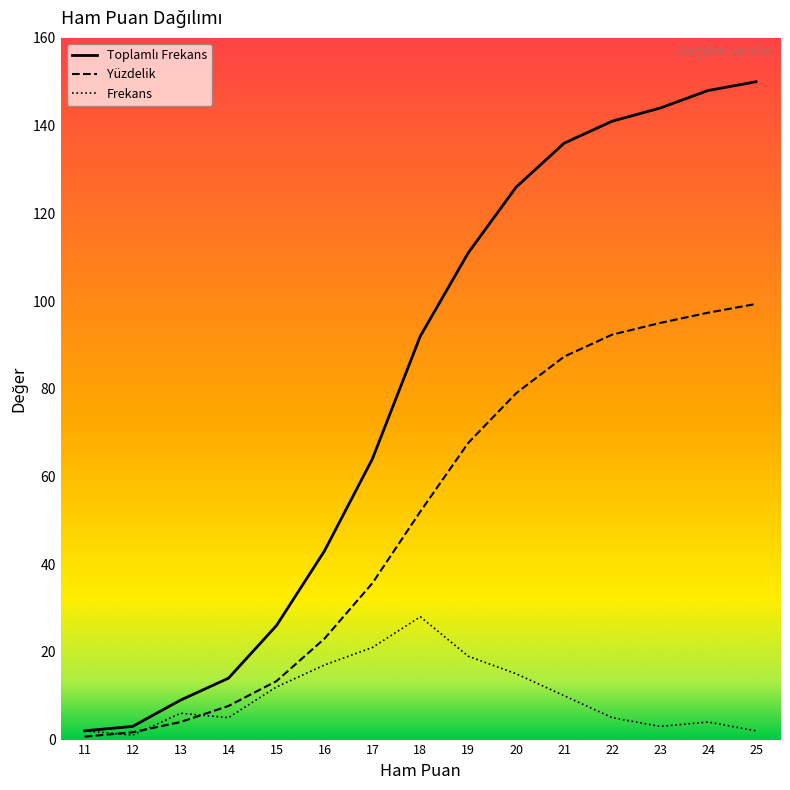

What is the sum of the Frekans values at 21 and 12?

11.0